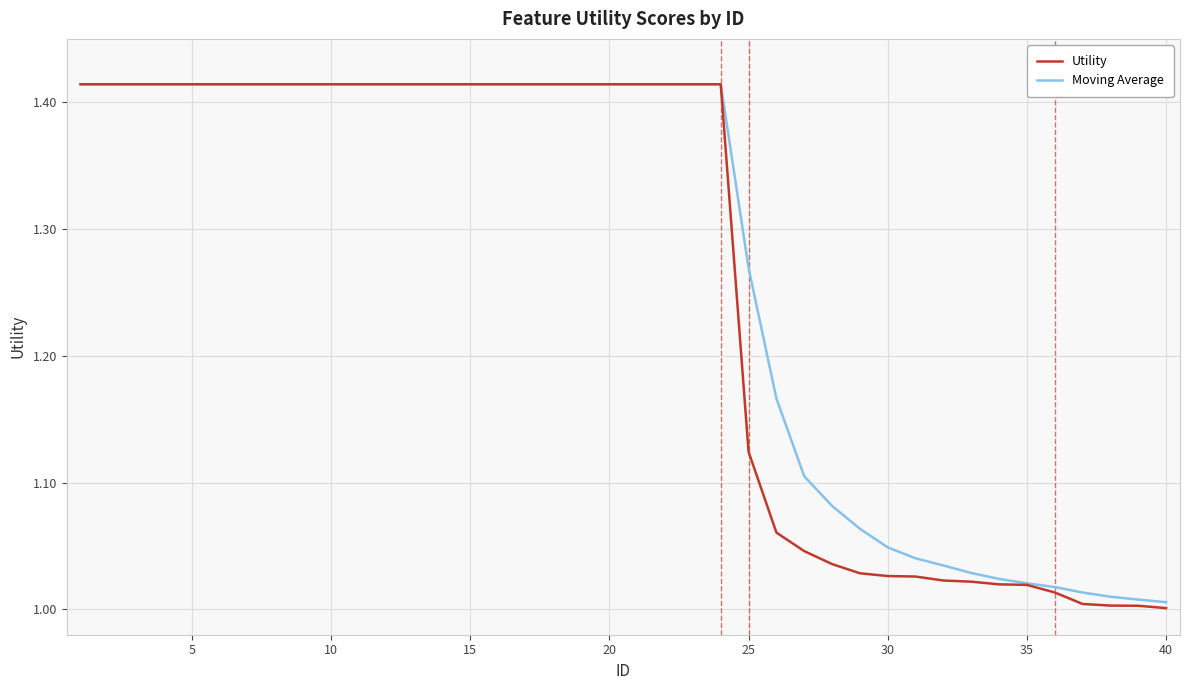

Which series has the widest spread of values?

Utility